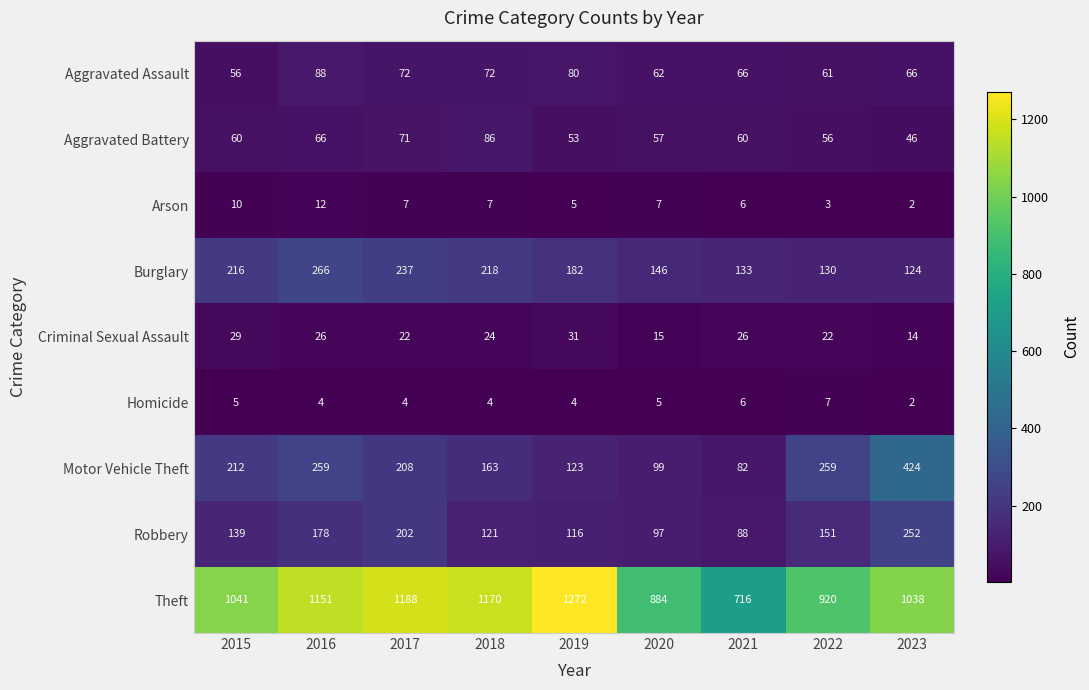

At which category is the sum across all series the highest?

2016